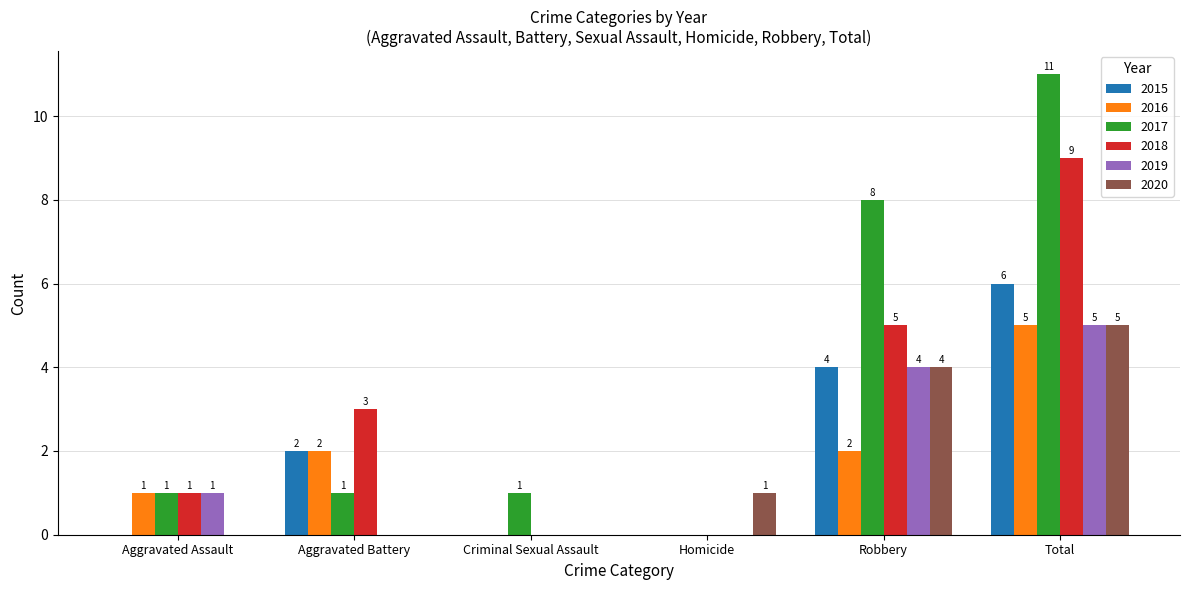

Which series has the largest total across all categories?

2017